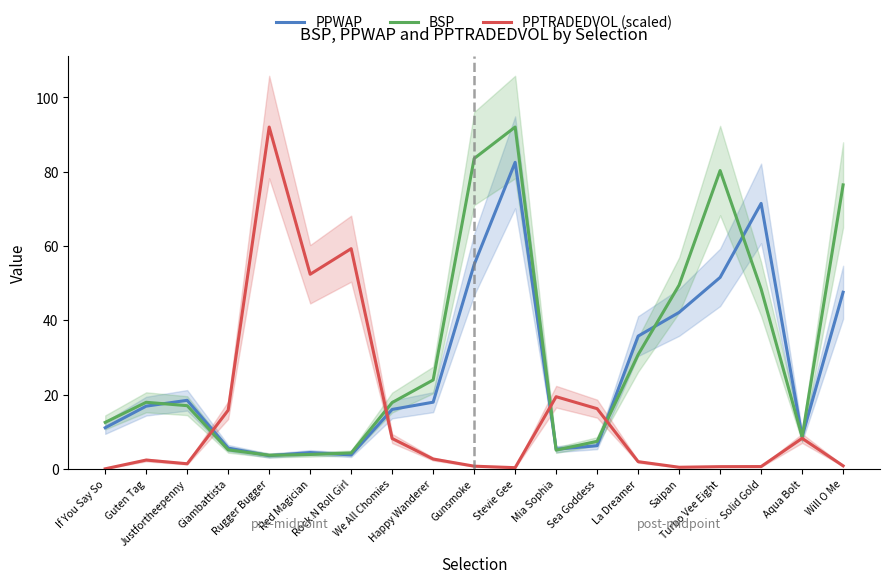

Reading right to left, transcribe all the data shown in this chart.

PPWAP: Will O Me=47.5	Aqua Bolt=8.7	Solid Gold=71.5	Turbo Vee Eight=51.5	Saipan=42.1	La Dreamer=35.7	Sea Goddess=6.2	Mia Sophia=5.3	Stevie Gee=82.5	Gunsmoke=55.0	Happy Wanderer=17.9	We All Chomies=16.0	Rock N Roll Girl=3.7	Red Magician=4.4	Rugger Bugger=3.5	Giambattista=5.6	Justfortheepenny=18.4	Guten Tag=16.9	If You Say So=11.1
BSP: Will O Me=76.5	Aqua Bolt=8.6	Solid Gold=48.4	Turbo Vee Eight=80.3	Saipan=49.5	La Dreamer=30.7	Sea Goddess=7.4	Mia Sophia=5.0	Stevie Gee=92.0	Gunsmoke=83.5	Happy Wanderer=23.9	We All Chomies=17.8	Rock N Roll Girl=4.3	Red Magician=3.9	Rugger Bugger=3.6	Giambattista=5.1	Justfortheepenny=17.0	Guten Tag=17.9	If You Say So=12.5
PPTRADEDVOL (scaled): Will O Me=0.8	Aqua Bolt=8.2	Solid Gold=0.6	Turbo Vee Eight=0.6	Saipan=0.4	La Dreamer=1.9	Sea Goddess=16.2	Mia Sophia=19.4	Stevie Gee=0.3	Gunsmoke=0.7	Happy Wanderer=2.6	We All Chomies=8.2	Rock N Roll Girl=59.3	Red Magician=52.4	Rugger Bugger=92.0	Giambattista=15.8	Justfortheepenny=1.4	Guten Tag=2.4	If You Say So=0.0